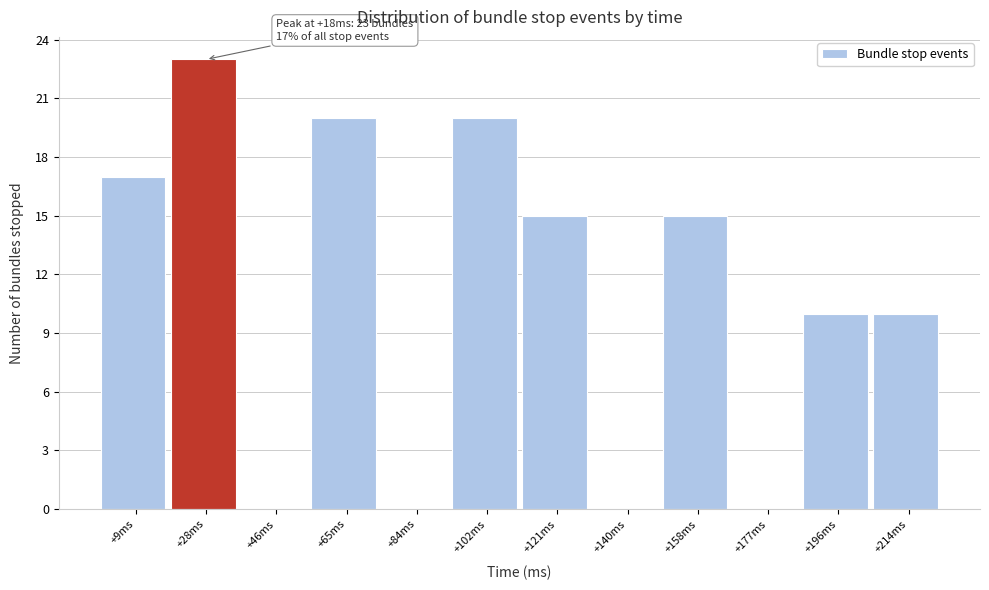

Which range on the x-axis has the tallest bar?

18 to 38